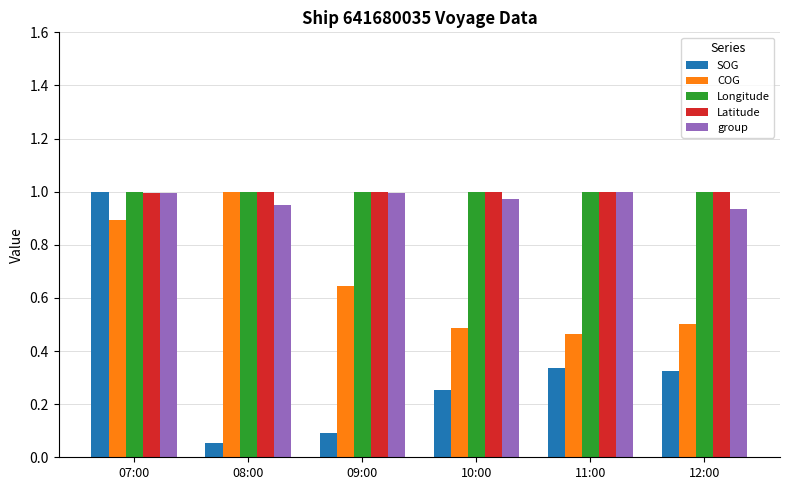

What is the total value across all series at 08:00?

4.0